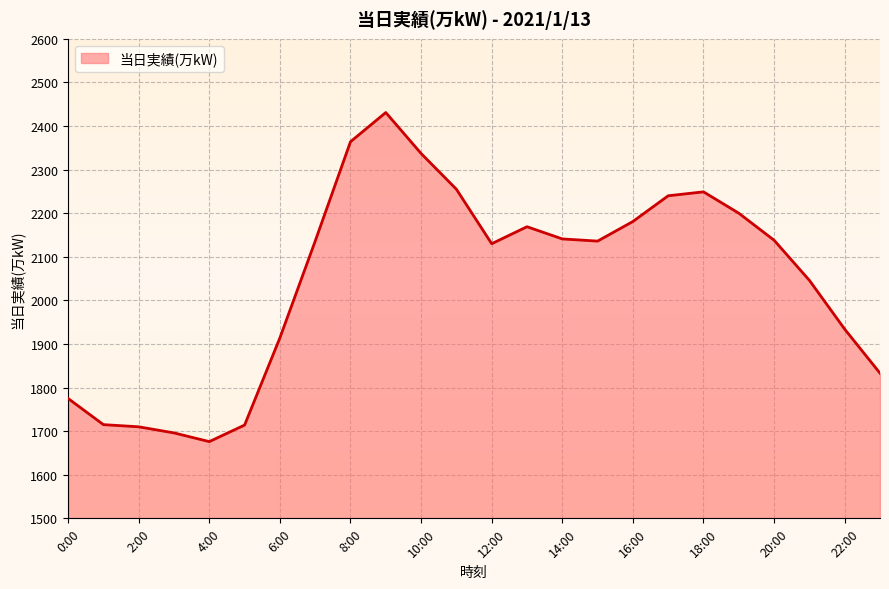

What is the greatest value displayed?

2431